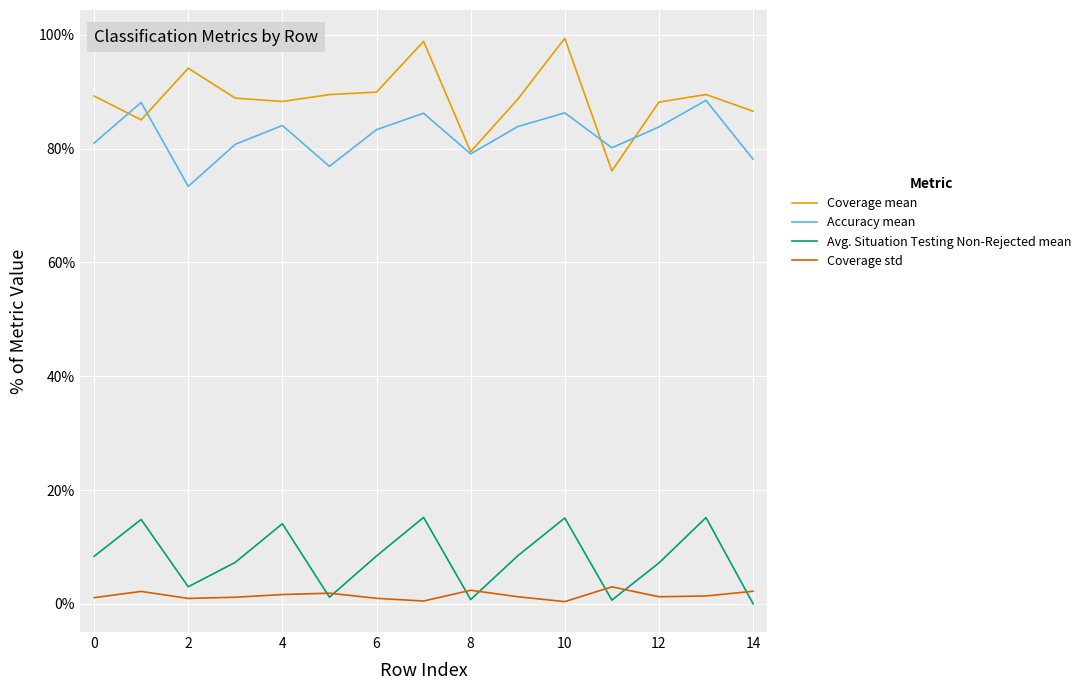

In Accuracy mean, how many points are lower than both neighbors (excluding endpoints)?

4